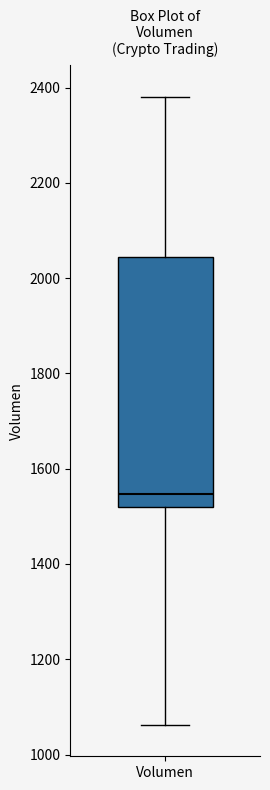

Read this box plot against the y-axis: the position of the median line, the range covered by the box, and the ends of both whiskers. The values are not printed on the chart, so give them approximately, as read against the axis.

median 1540, box 1520 to 2040, whiskers 1060 to 2380